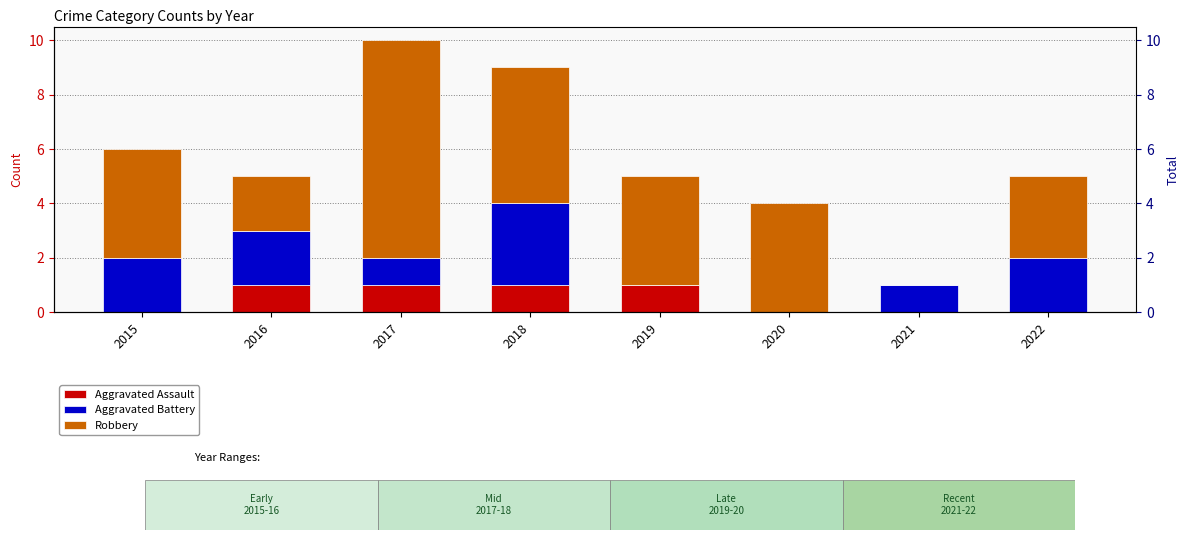

What is the sum of all Aggravated Assault values?

4